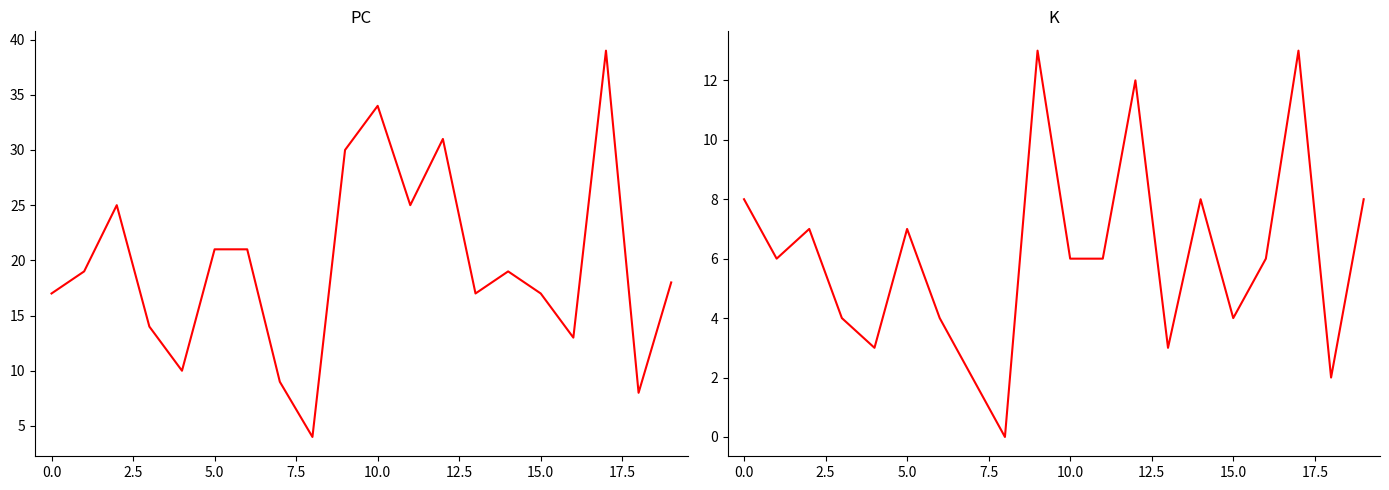

Is this an area chart (filled region under the line)?

No